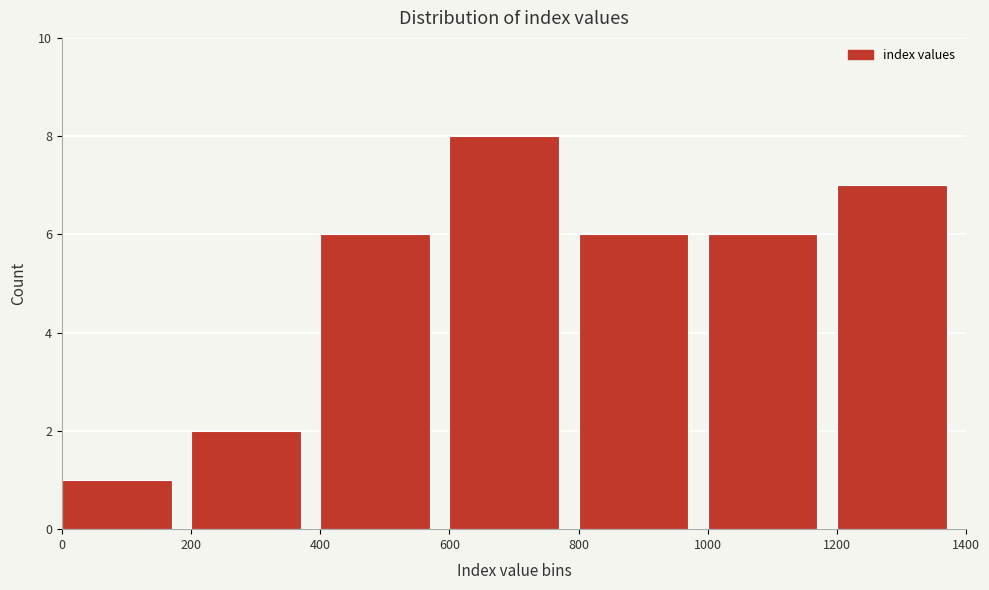

Over which range of the x-axis is the bar tallest?

600 to 800